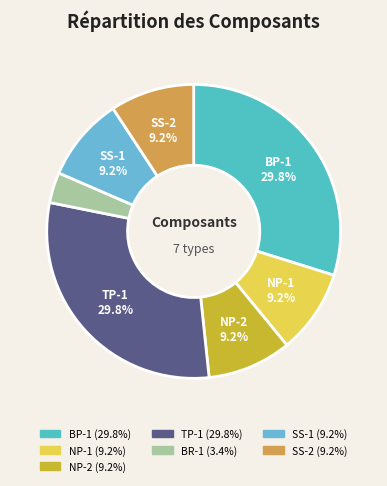

Is there any slice that represents more than half of the pie?

No